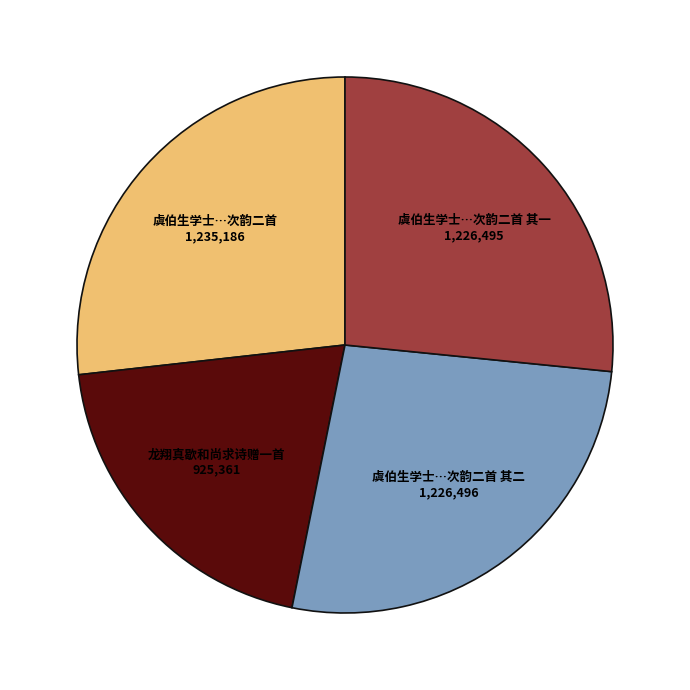

Is there any slice that represents more than half of the pie?

No